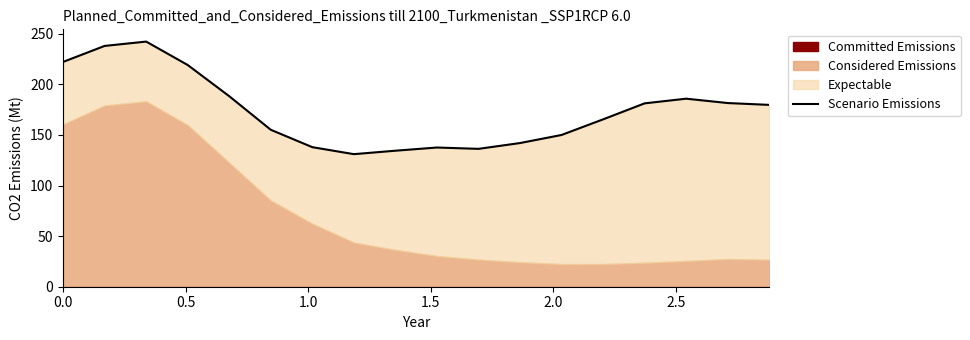

What is the label of the 2nd point from the left?

0.5